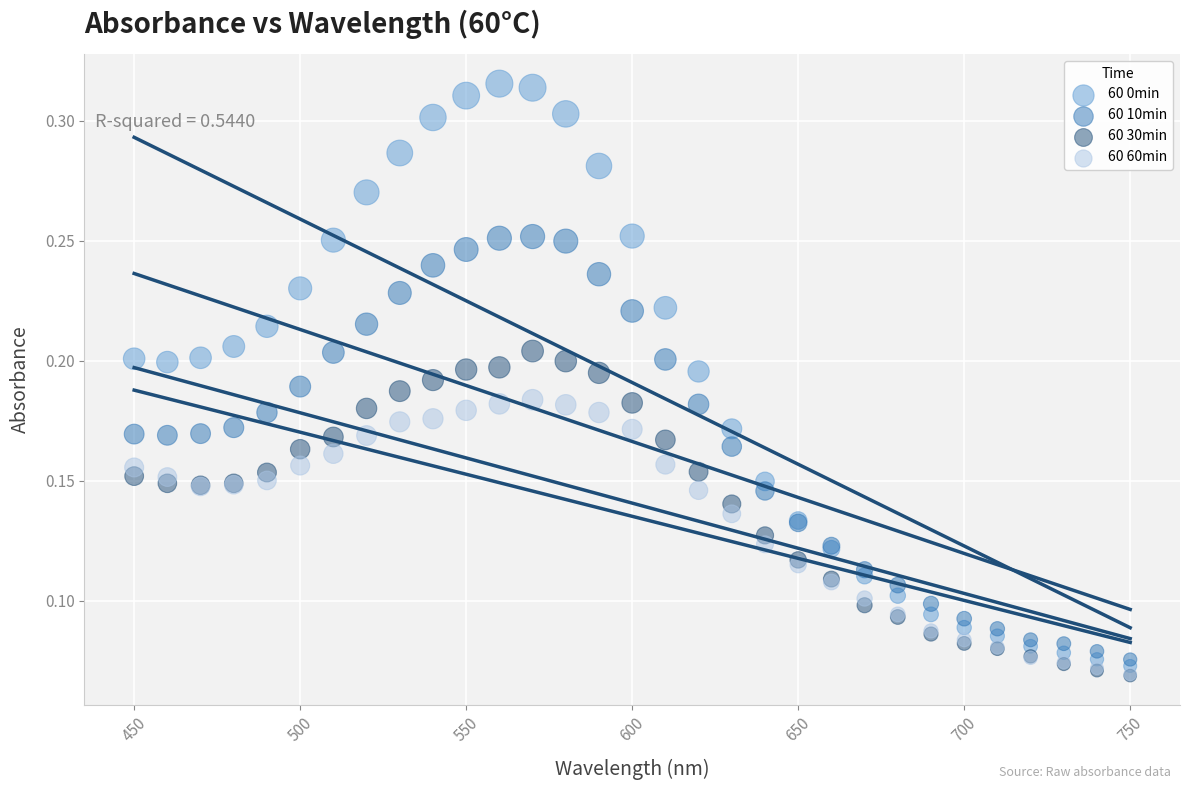

Which series reaches the maximum Y coordinate?

60 0min